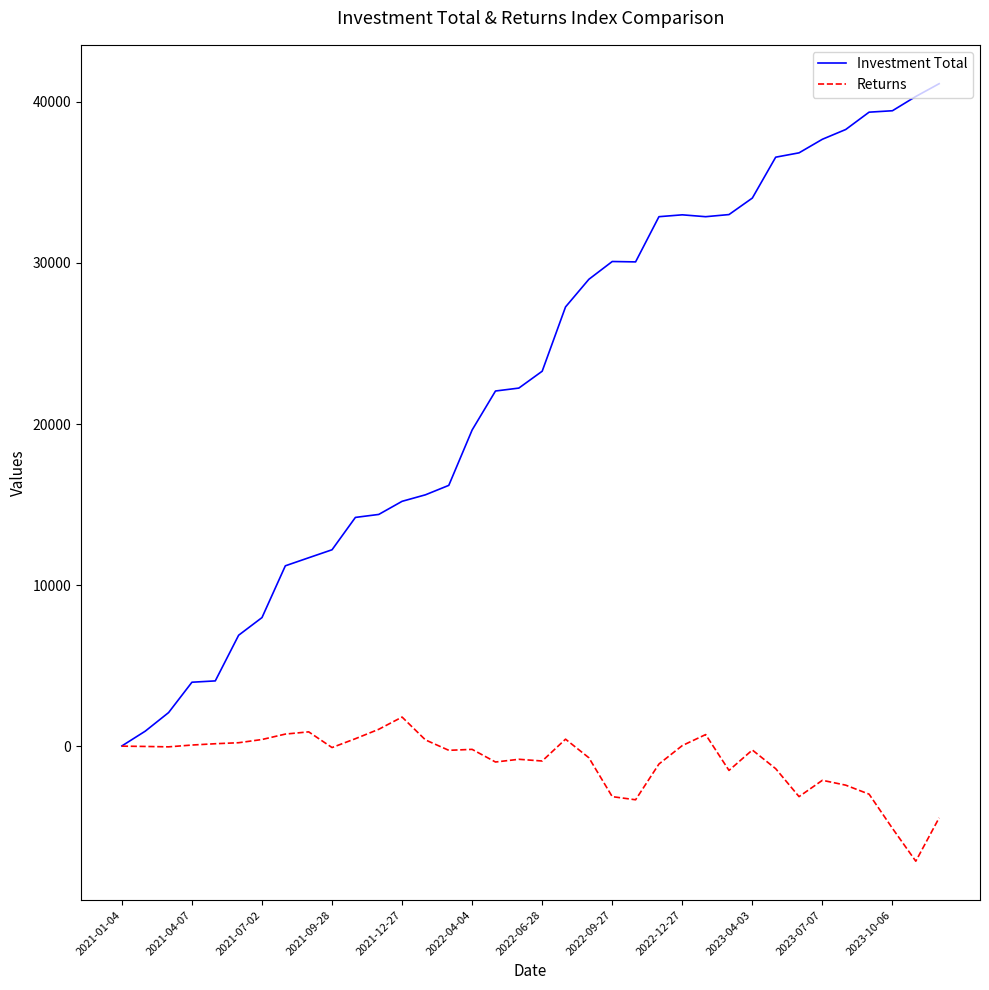

Which series has the largest total across all categories?

Investment Total